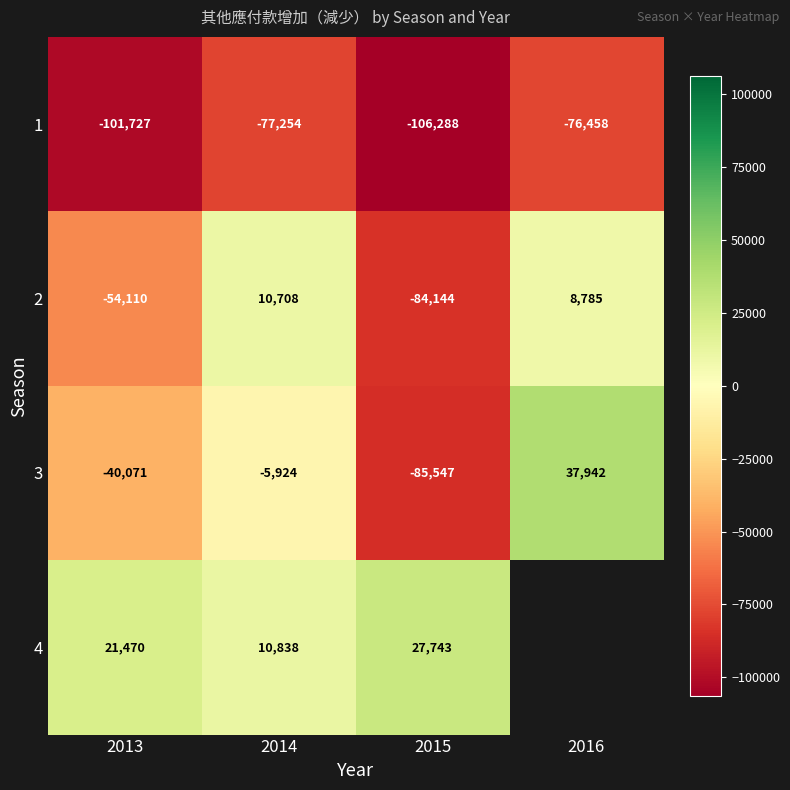

Rank the categories by 3 value from highest to lowest.

2016, 2014, 2013, 2015